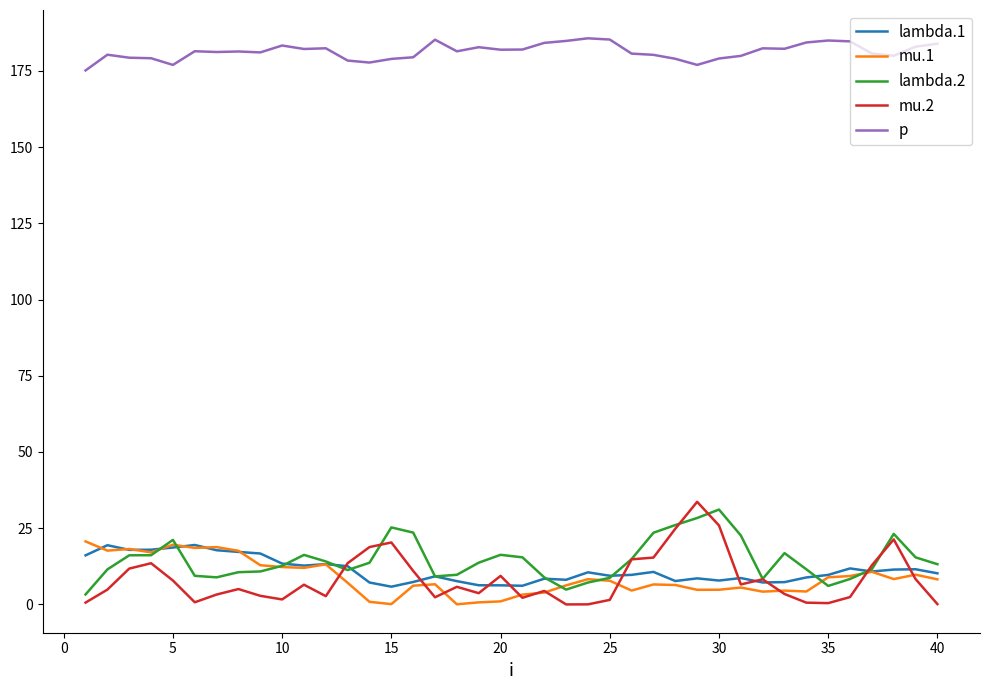

What is the maximum value for lambda.2?

31.1